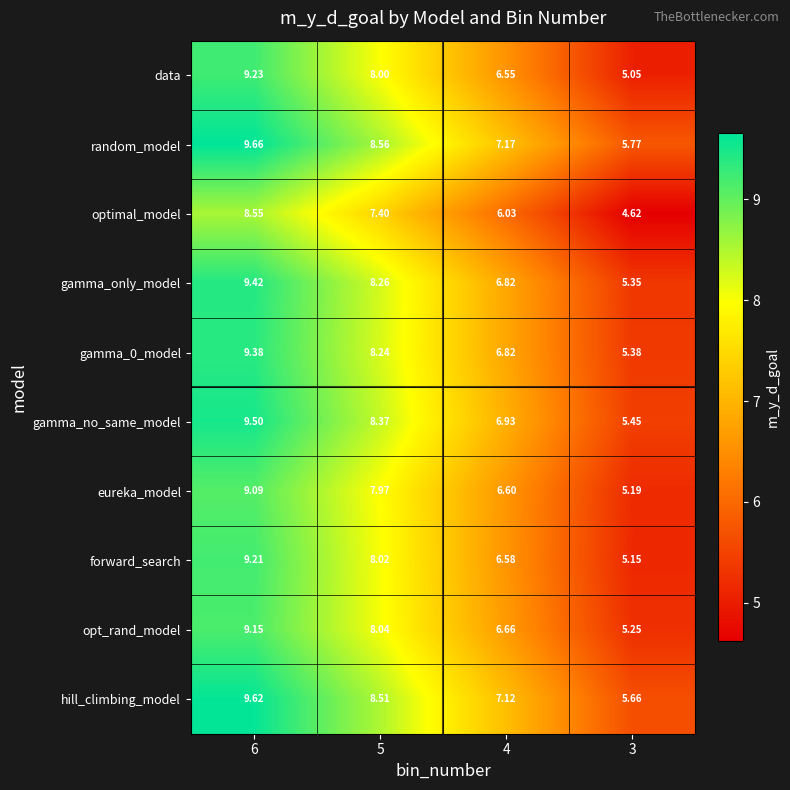

At 3, list the series in order from smallest to largest.

optimal_model, data, forward_search, eureka_model, opt_rand_model, gamma_only_model, gamma_0_model, gamma_no_same_model, hill_climbing_model, random_model